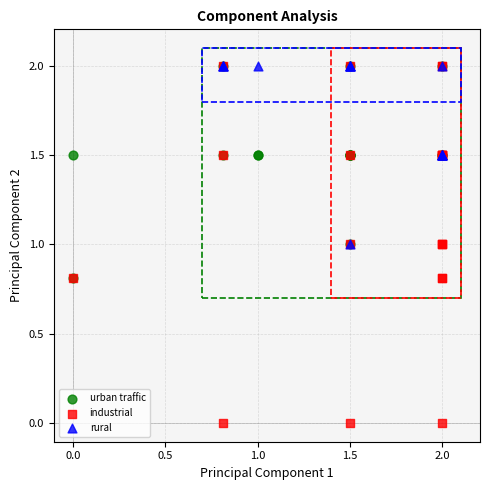

Which series contains the lowest Y value?

industrial